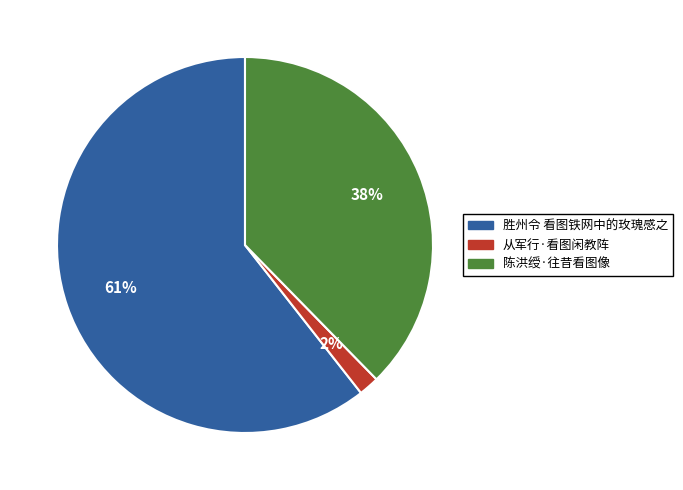

What is the ratio of the value at 陈洪绶·往昔看图像 to the value at 胜州令 看图铁网中的玫瑰感之?

0.6